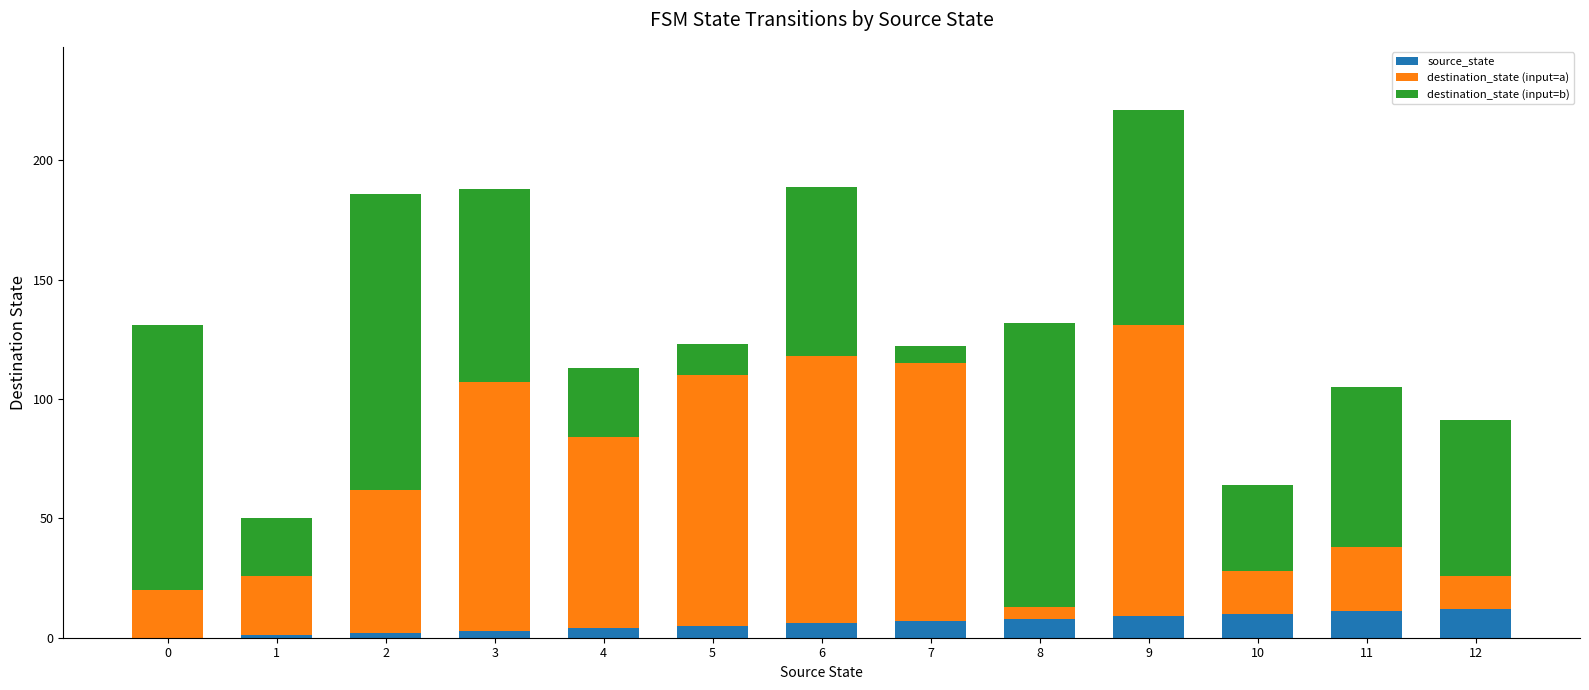

The value of source_state at 9 is 9. True or false?

True